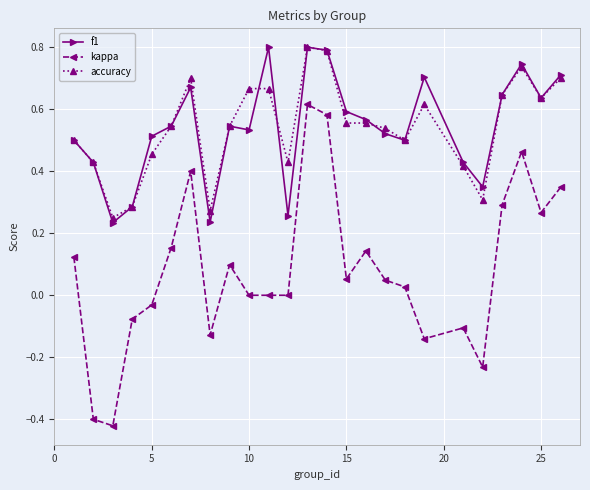

What is the highest value of the accuracy series?

0.8